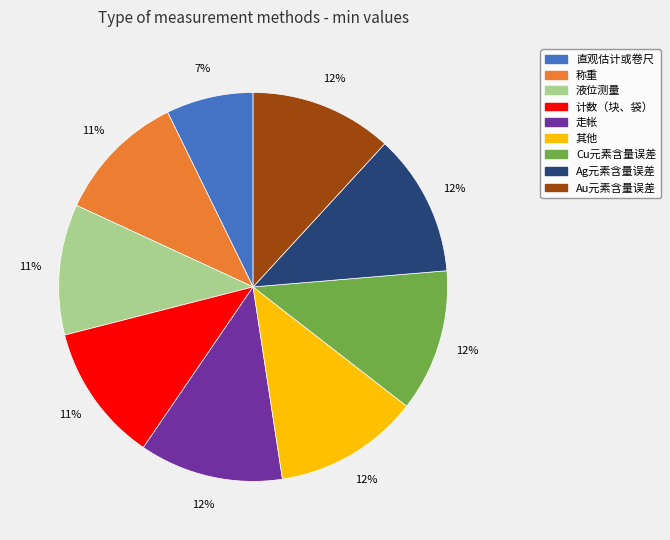

What is the smallest slice in the pie chart?

直观估计或卷尺